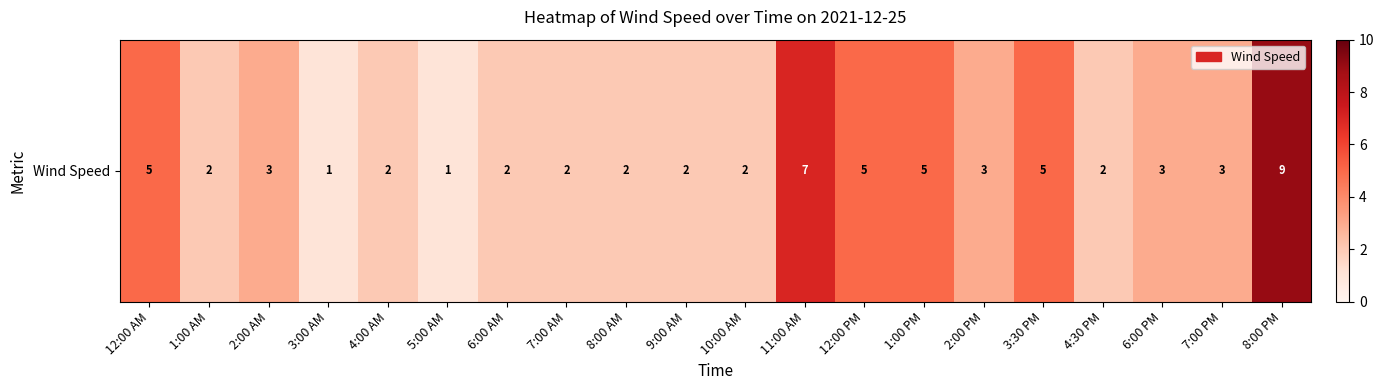

What is the change in value from 12:00 AM to 5:00 AM?

-4